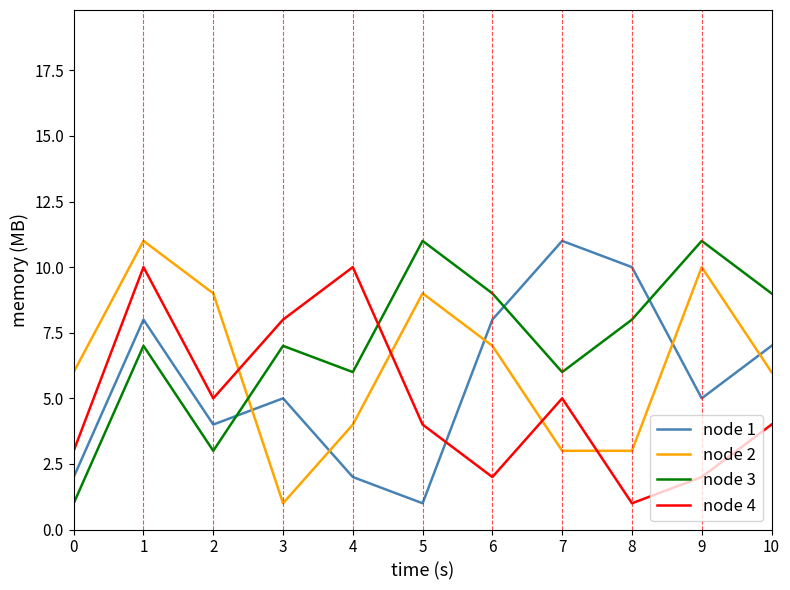

What is the sum of the node 2 values at 3 and 1?

12